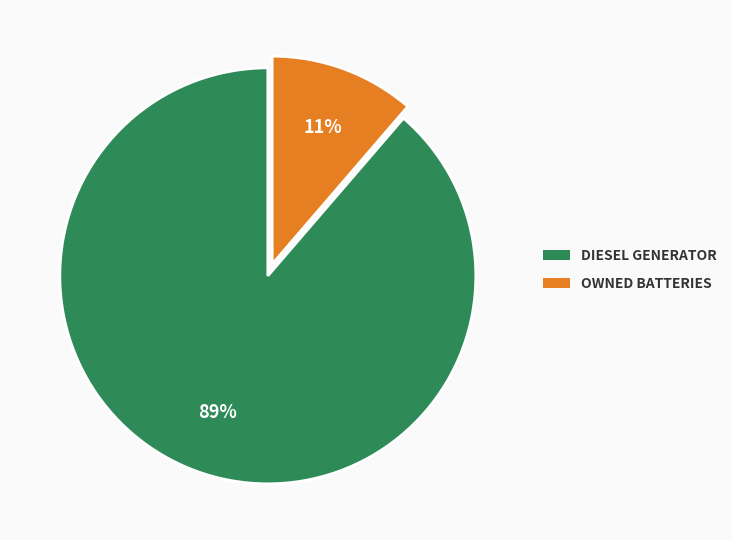

Does any single category account for the majority?

Yes